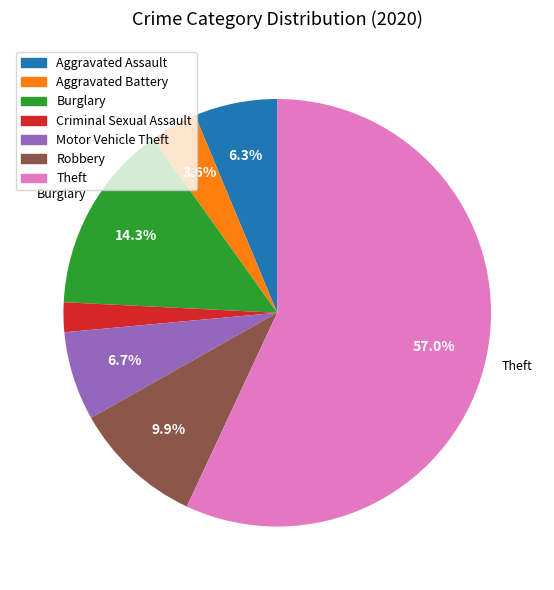

Approximately how many times larger is the value at Theft compared to Burglary?

4.0